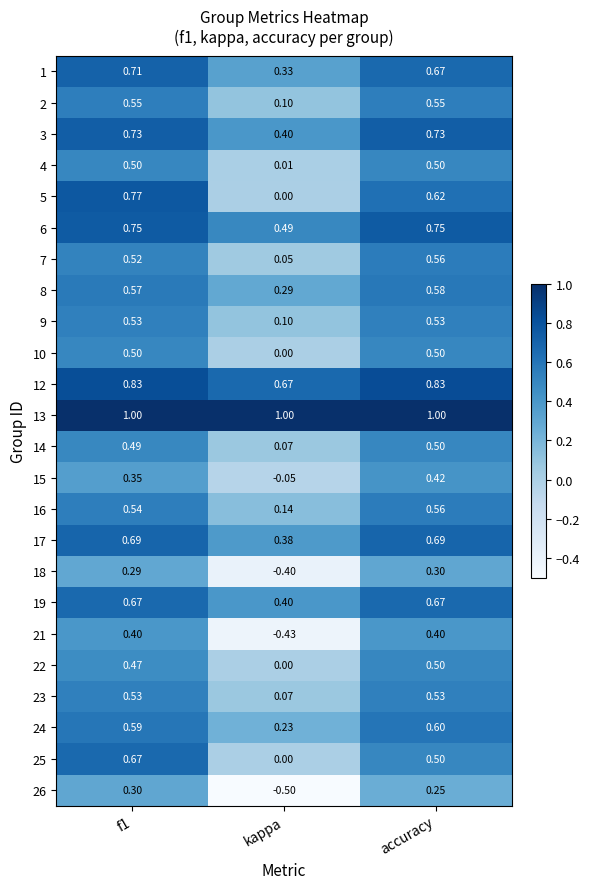

At which label is 17 closest to 0?

kappa